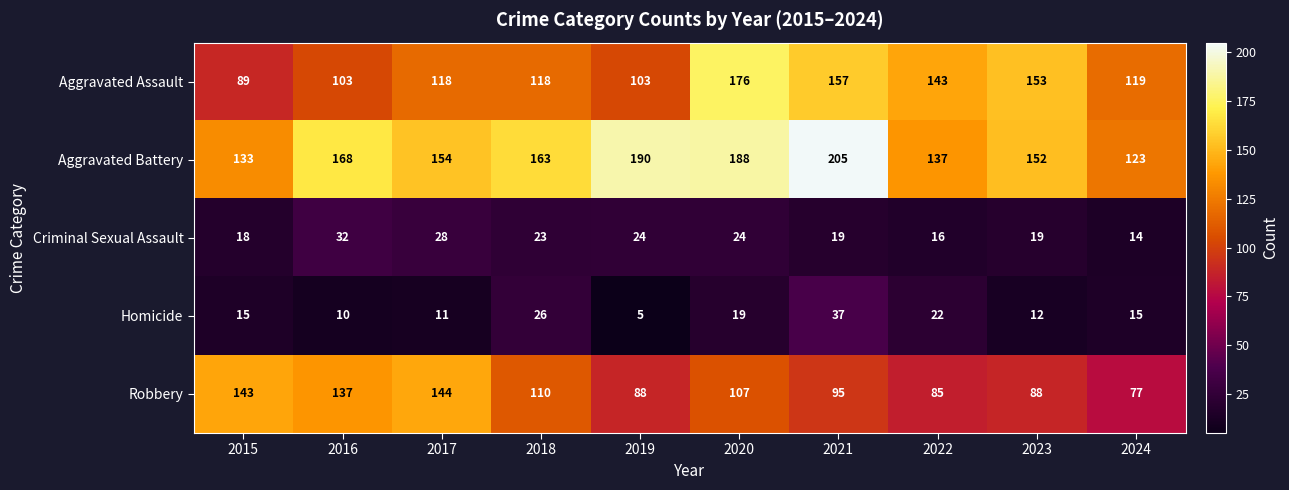

At which label is Aggravated Battery closest to 164?

2018